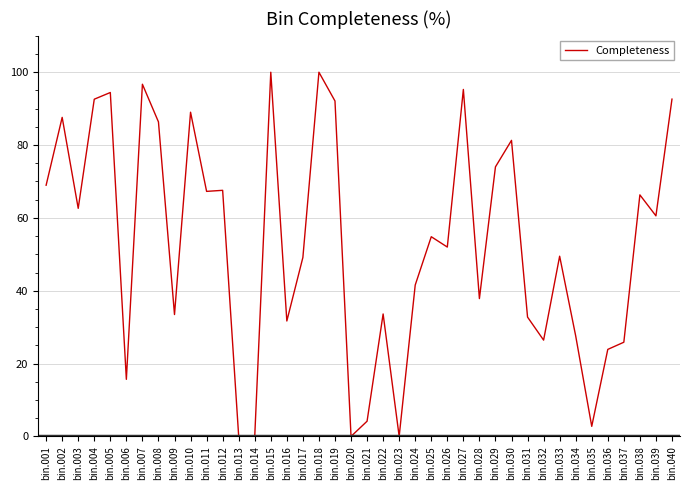

What is the maximum value shown in the chart?

100.0